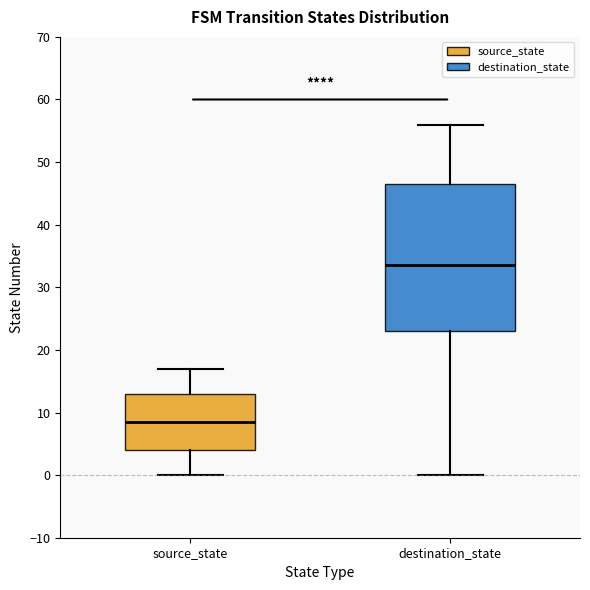

Reading left to right, transcribe this box plot: for each box, give where its median line is, the range the box spans, and where its two whiskers end, as read against the y-axis. The values are not printed on the chart, so give them approximately, as read against the axis.

source_state: median 9, box 4 to 13, whiskers 0 to 17
destination_state: median 34, box 23 to 47, whiskers 0 to 56